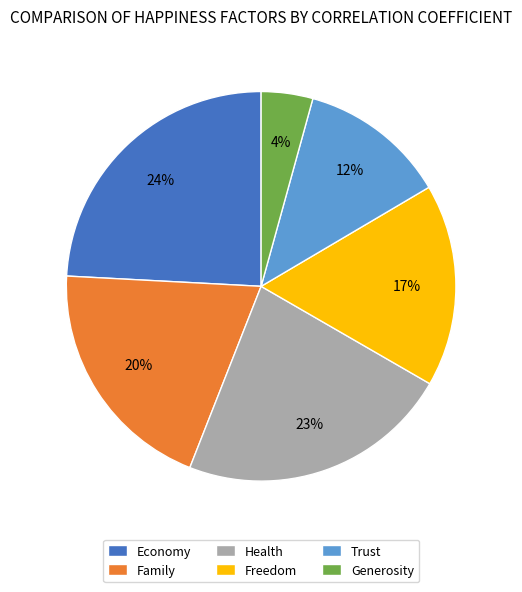

Combined, do Trust and Family account for over 50%?

No